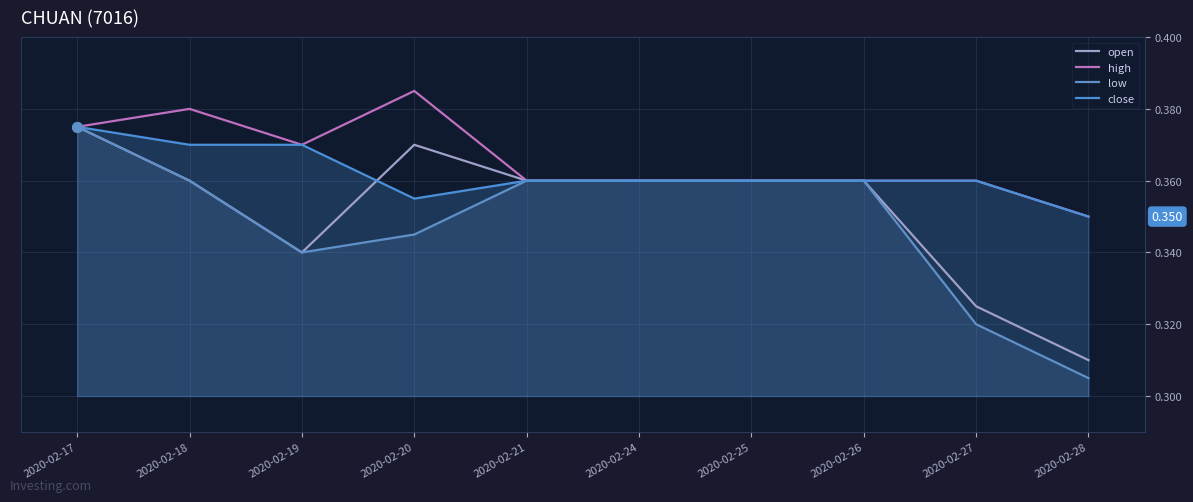

What is the minimum value shown in the chart?

0.3